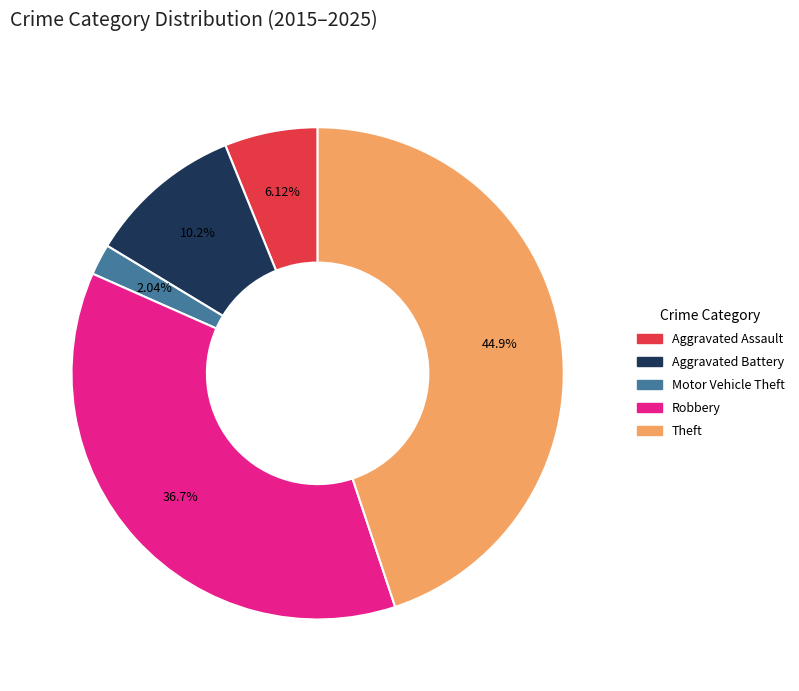

To the nearest percent, what portion does Aggravated Assault represent?

6%